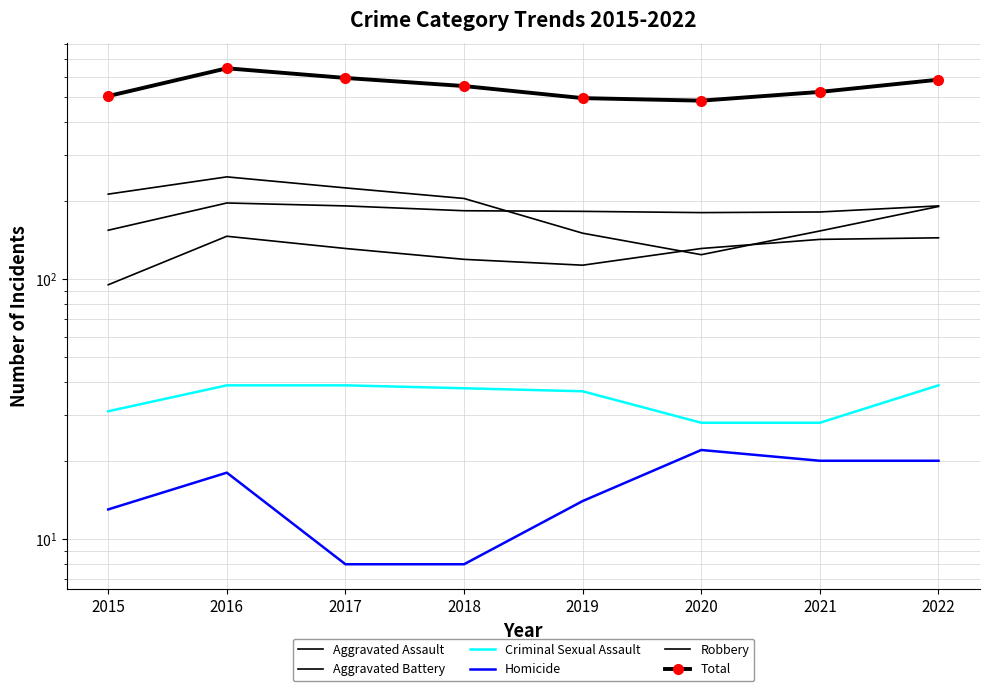

Rank the series by their maximum value, from lowest to highest.

Homicide, Criminal Sexual Assault, Aggravated Assault, Aggravated Battery, Robbery, Total